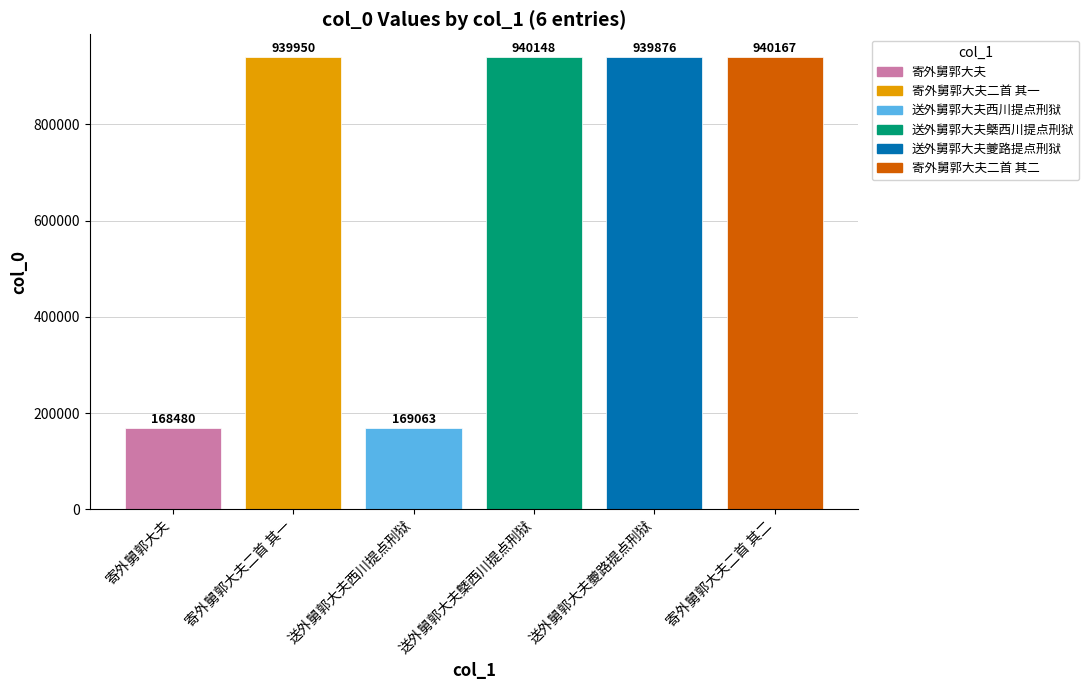

What is the approximate value at 寄外舅郭大夫?

168480